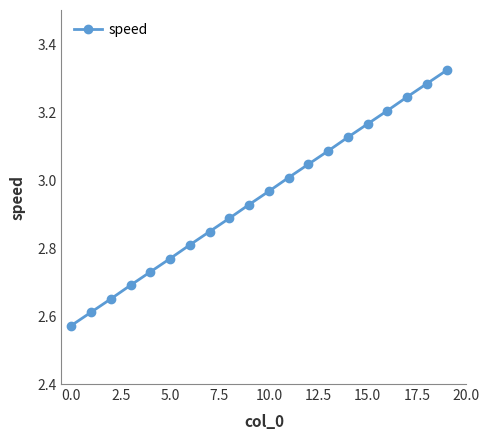

What is the difference between the maximum and minimum values?

0.8